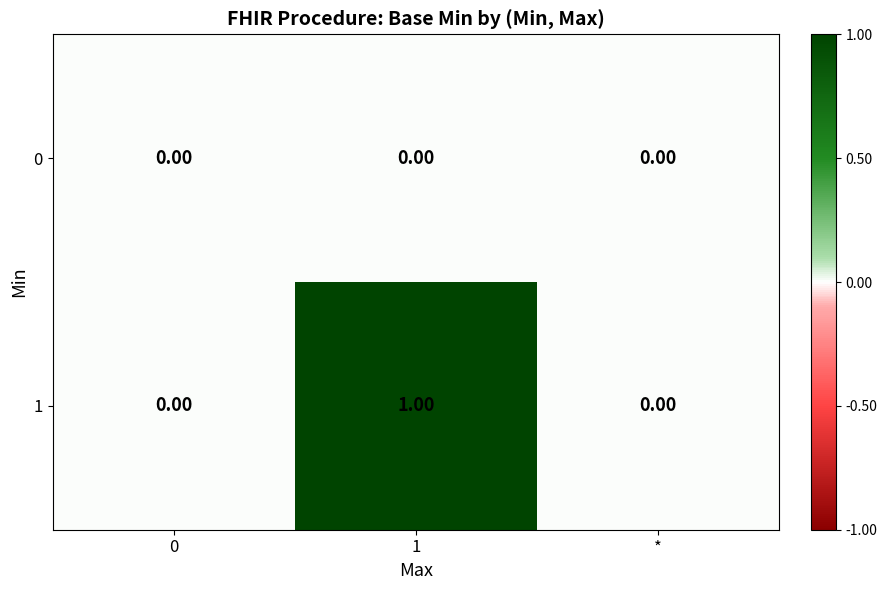

Rank the series by their average value, from highest to lowest.

1, 0